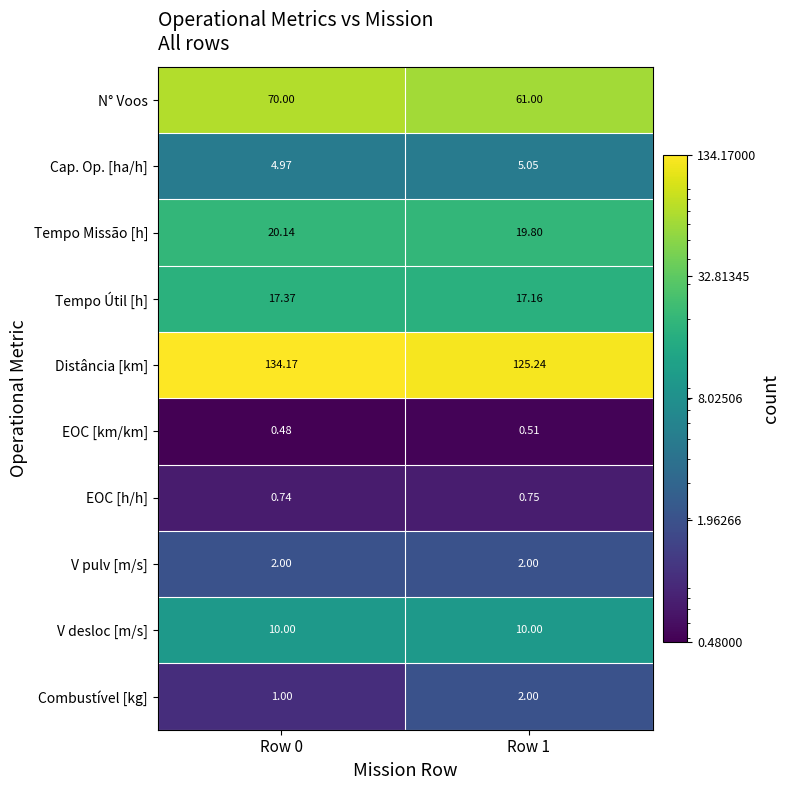

Between Row 0 and Row 1, which series saw the biggest shift?

N° Voos